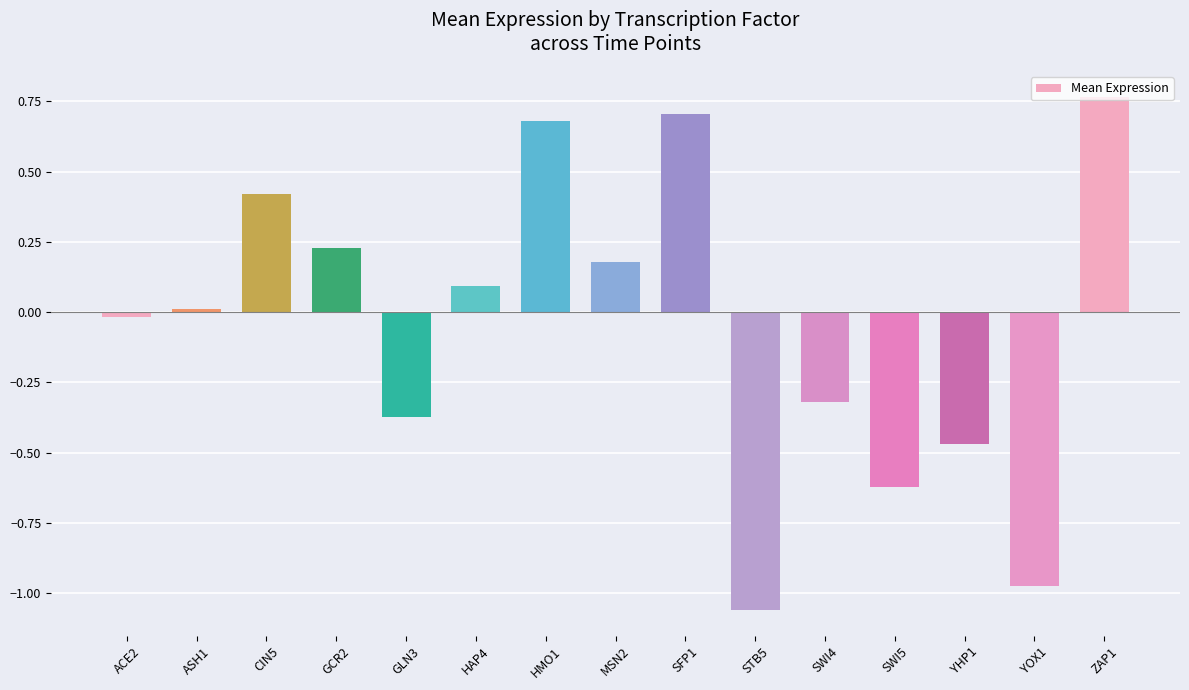

Is it true that the value at GLN3 is -0.2?

False